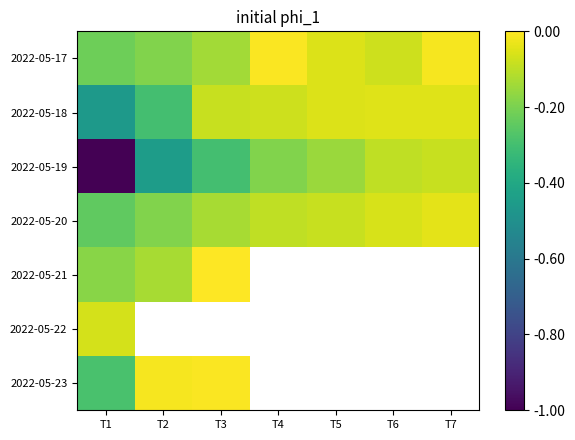

Which has a higher value, T7 or T3?

T7